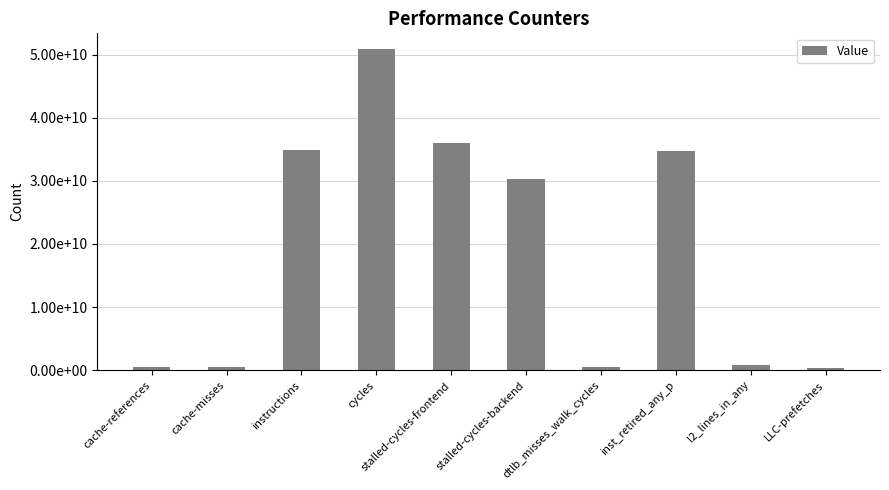

The chart shows a value of 687989080 at dtlb_misses_walk_cycles. True or false?

False